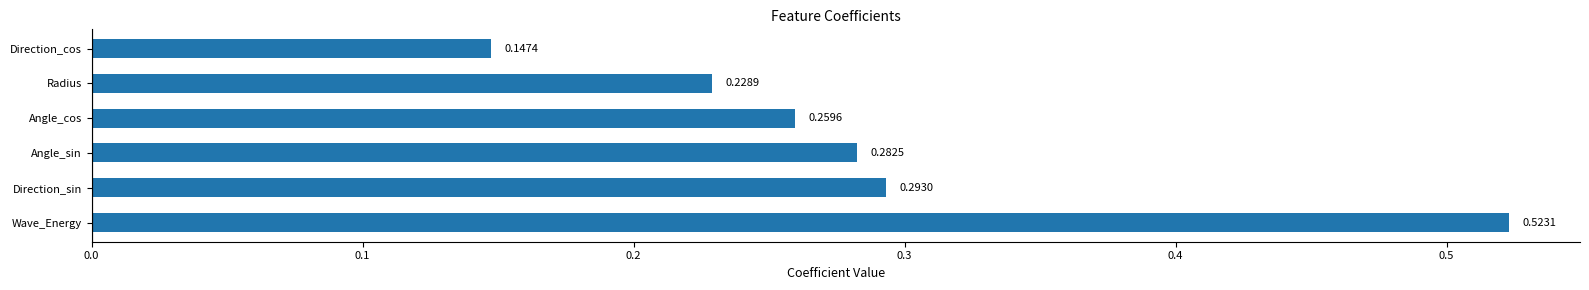

What is the sum of the values at Wave_Energy and Direction_cos?

0.7